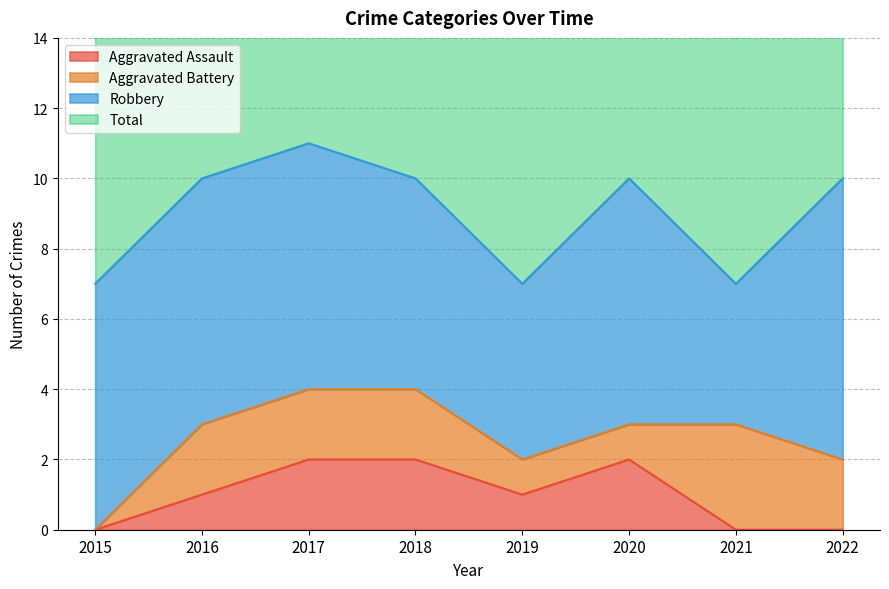

True or false: Aggravated Assault and Total cross at least once.

False